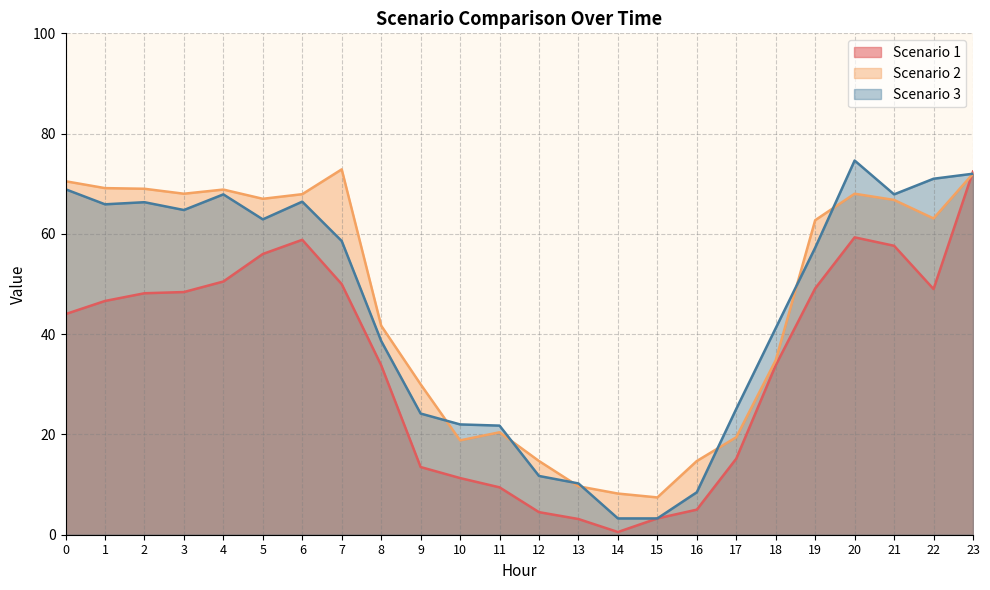

The value of Scenario 2 at 9 is 44.4. True or false?

False